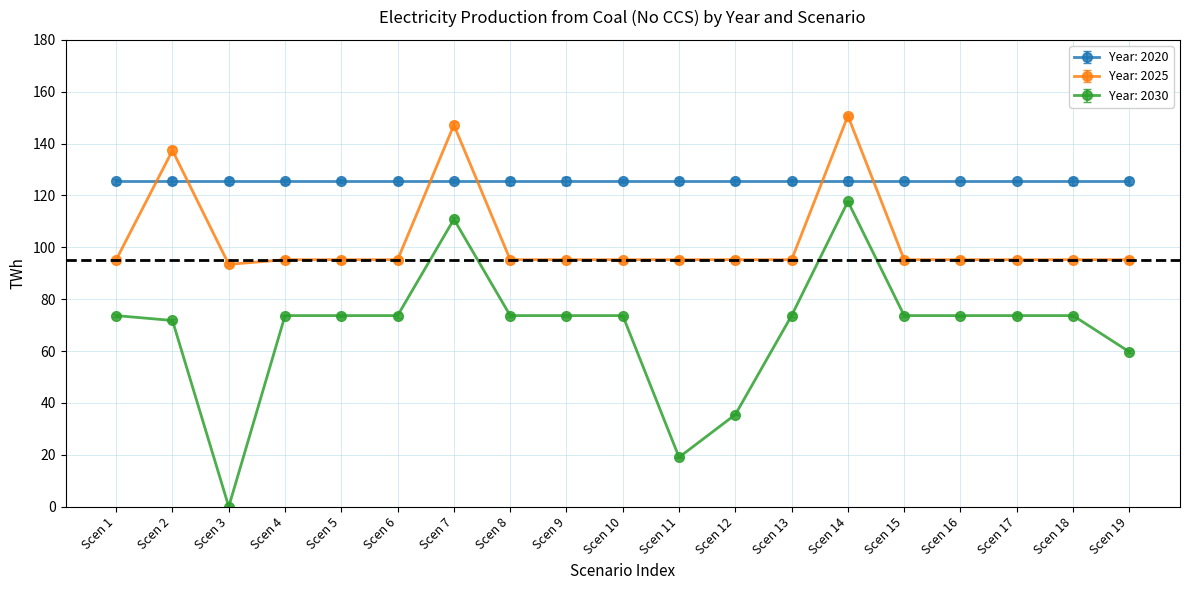

Reading left to right, transcribe all the data shown in this chart.

2020: 1=125.5	2=125.5	3=125.5	4=125.5	5=125.5	6=125.5	7=125.5	8=125.5	9=125.5	10=125.5	11=125.5	12=125.5	13=125.5	14=125.5	15=125.5	16=125.5	17=125.5	18=125.5	19=125.5
2025: 1=95.2	2=137.4	3=93.4	4=95.2	5=95.2	6=95.2	7=147.2	8=95.2	9=95.2	10=95.2	11=95.2	12=95.2	13=95.2	14=150.7	15=95.2	16=95.2	17=95.2	18=95.2	19=95.2
2030: 1=73.7	2=71.8	3=0.0	4=73.7	5=73.7	6=73.7	7=110.8	8=73.7	9=73.7	10=73.7	11=19.1	12=35.5	13=73.7	14=117.7	15=73.7	16=73.7	17=73.7	18=73.7	19=59.7